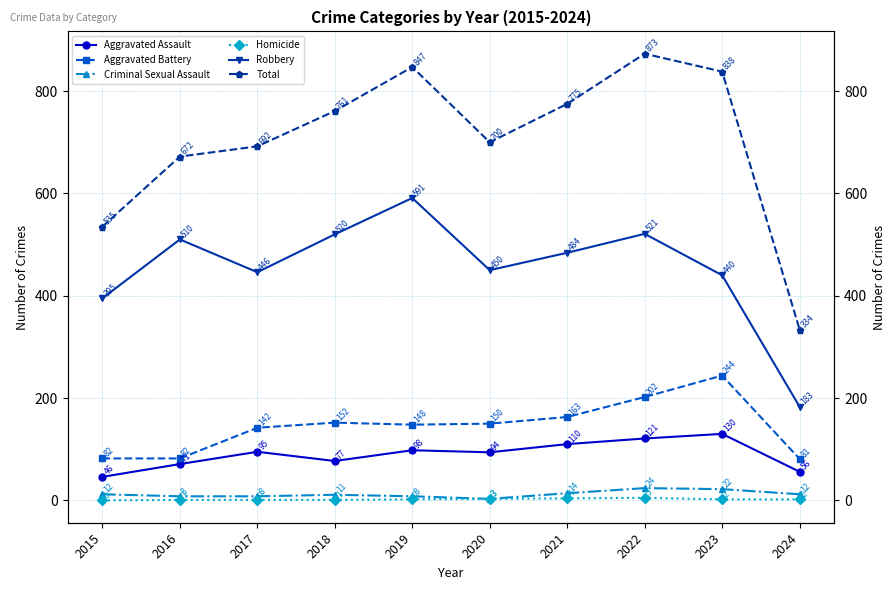

True or false: Homicide has more than 0 interior local peaks.

True